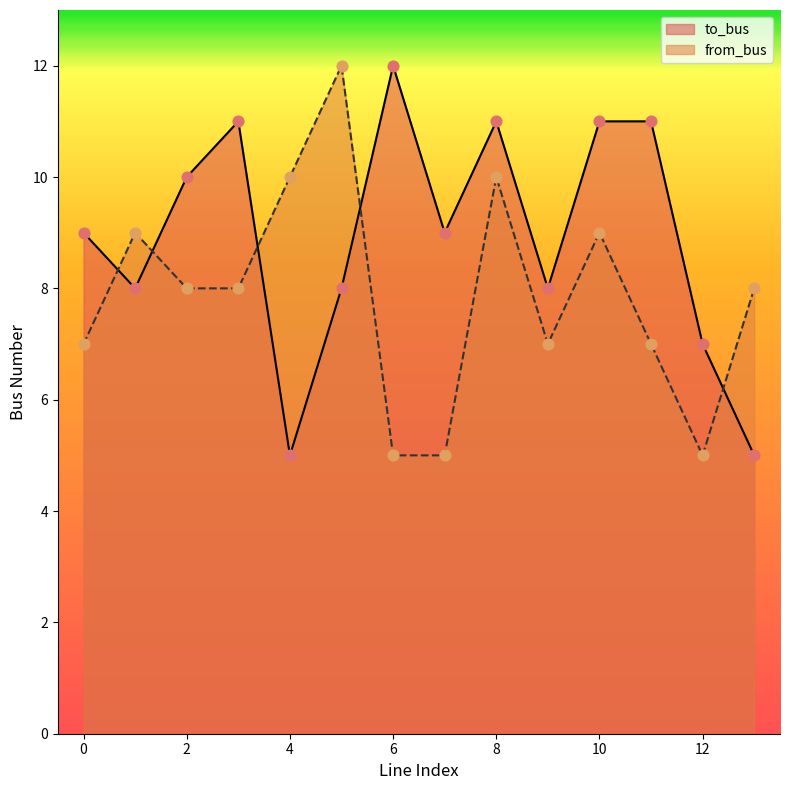

At which category is the sum across all series the highest?

8